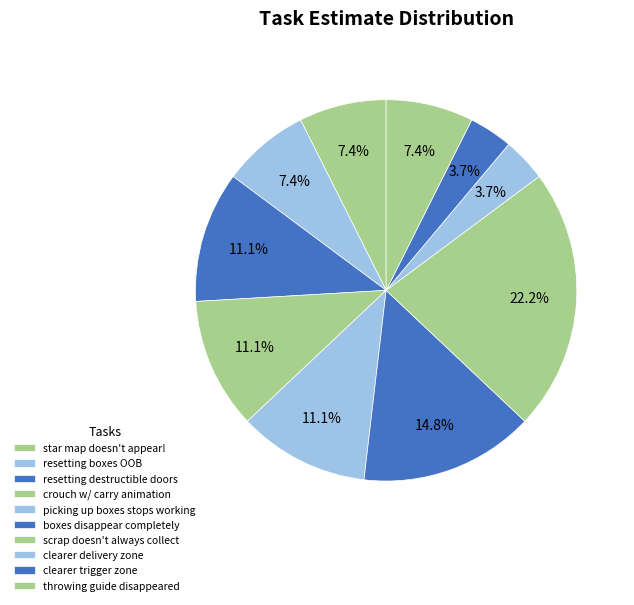

How many segments does this pie chart have?

10